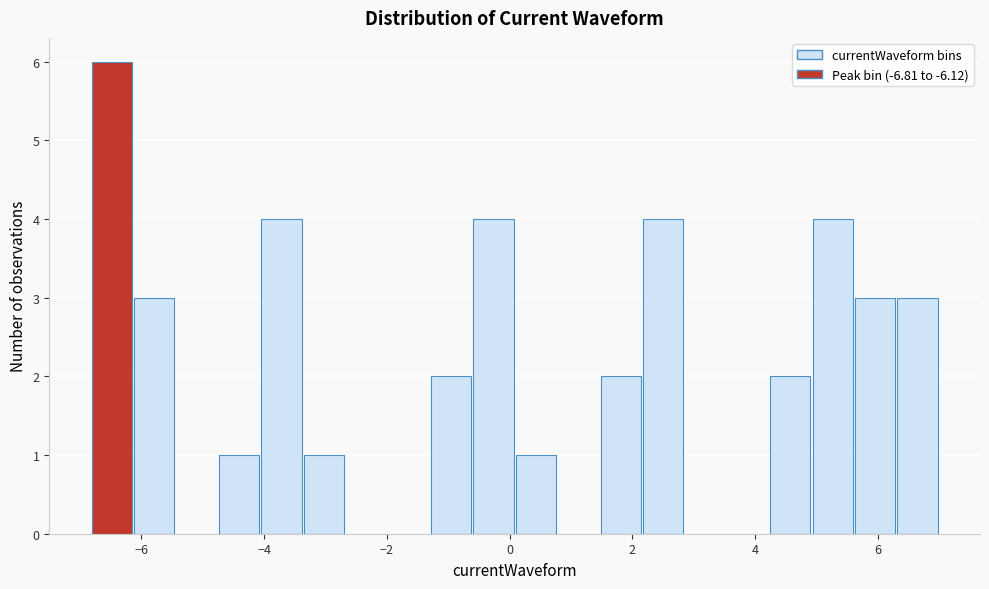

Around what value on the x-axis is the tallest bar? Give the approximate position of its centre, as read against the axis.

-6.4